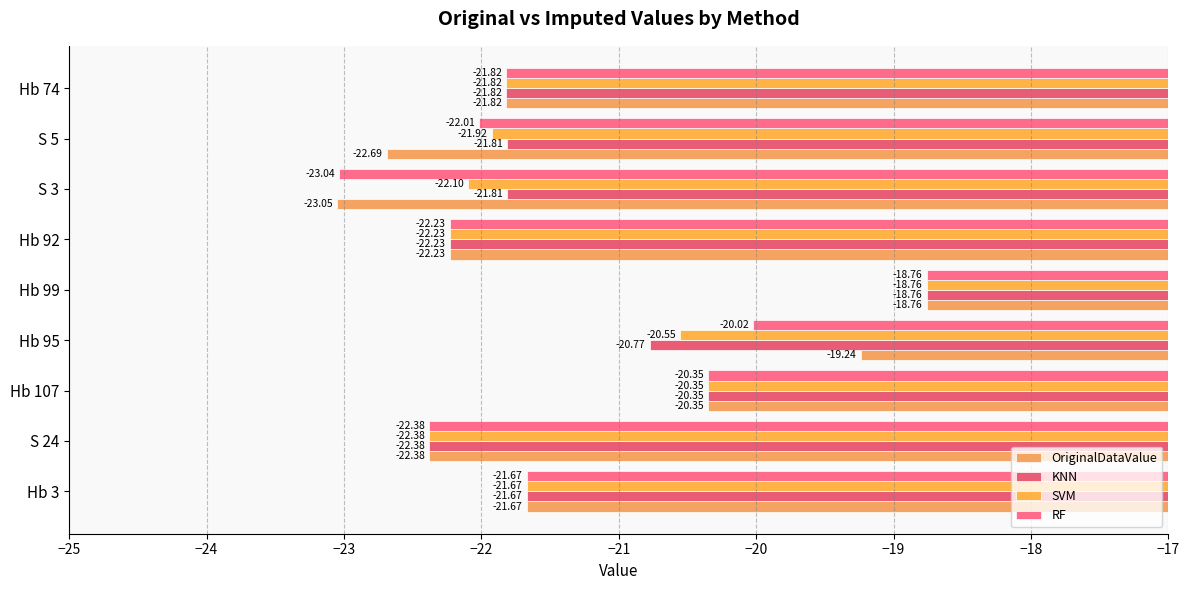

What is the difference between the maximum and second lowest values in the OriginalDataValue series?

3.9